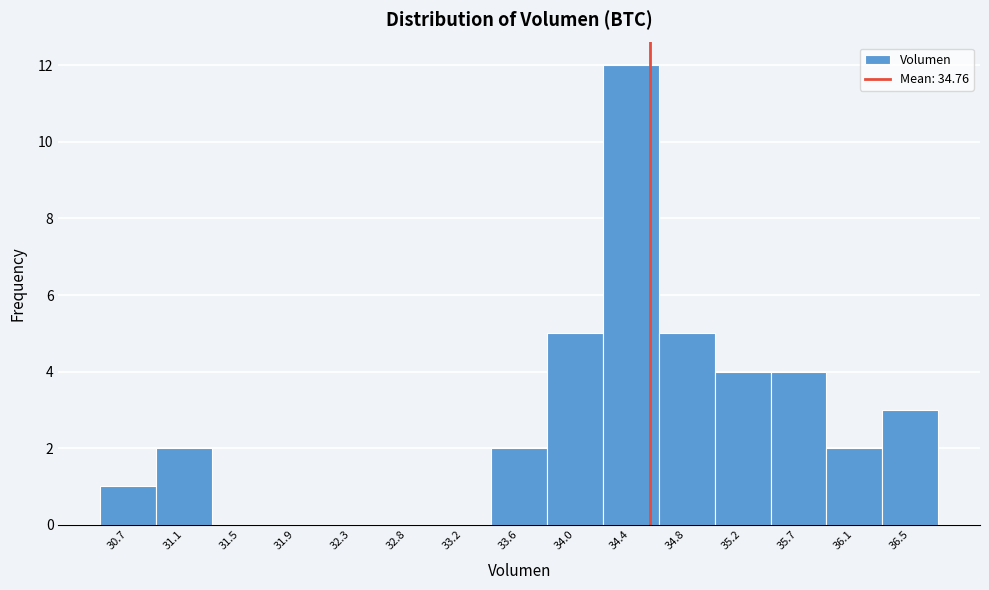

Reading left to right, list all the values displayed in this chart.

30.7=1	31.1=2	31.5=0	31.9=0	32.3=0	32.8=0	33.2=0	33.6=2	34.0=5	34.4=12	34.8=5	35.2=4	35.7=4	36.1=2	36.5=3